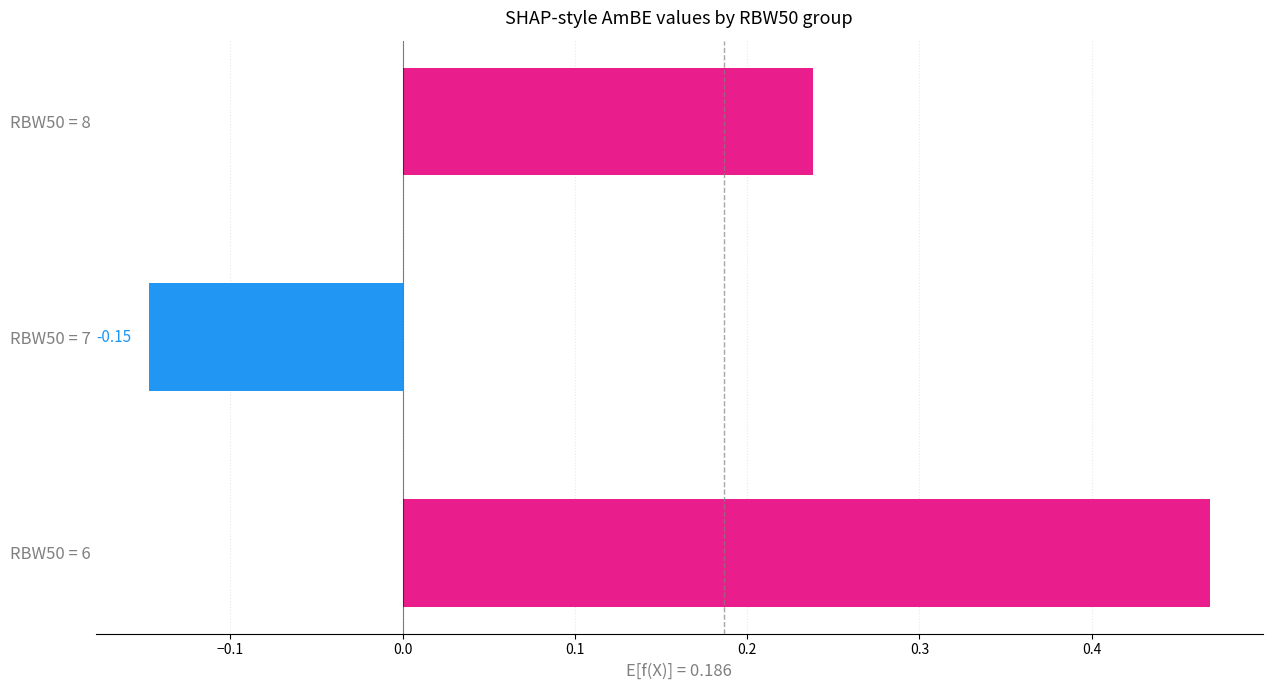

Rank the categories by value from highest to lowest.

RBW50 = 6, RBW50 = 8, RBW50 = 7